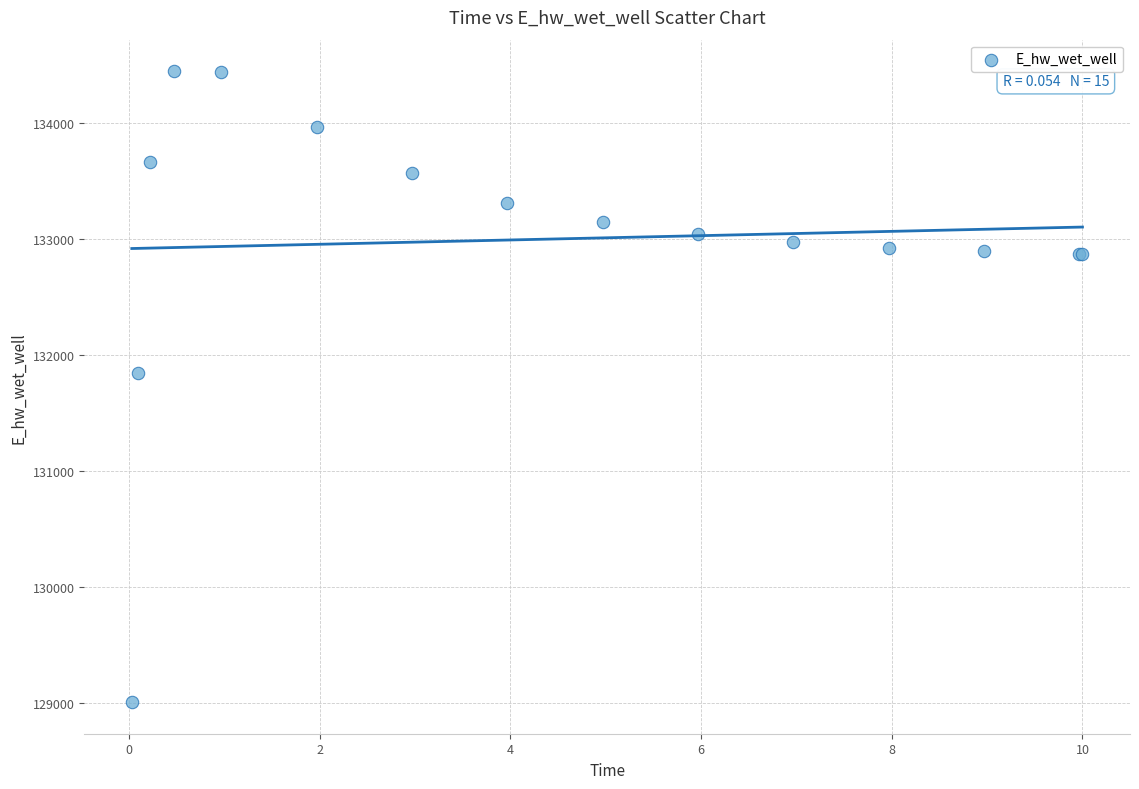

What Y value in the scatter plot is closest to 131726?

131844.6